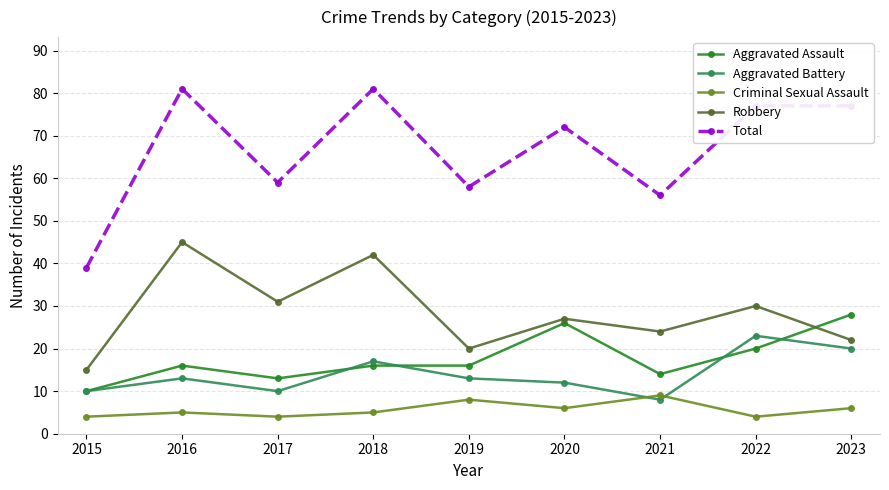

Where is the first local maximum for Aggravated Battery?

2016